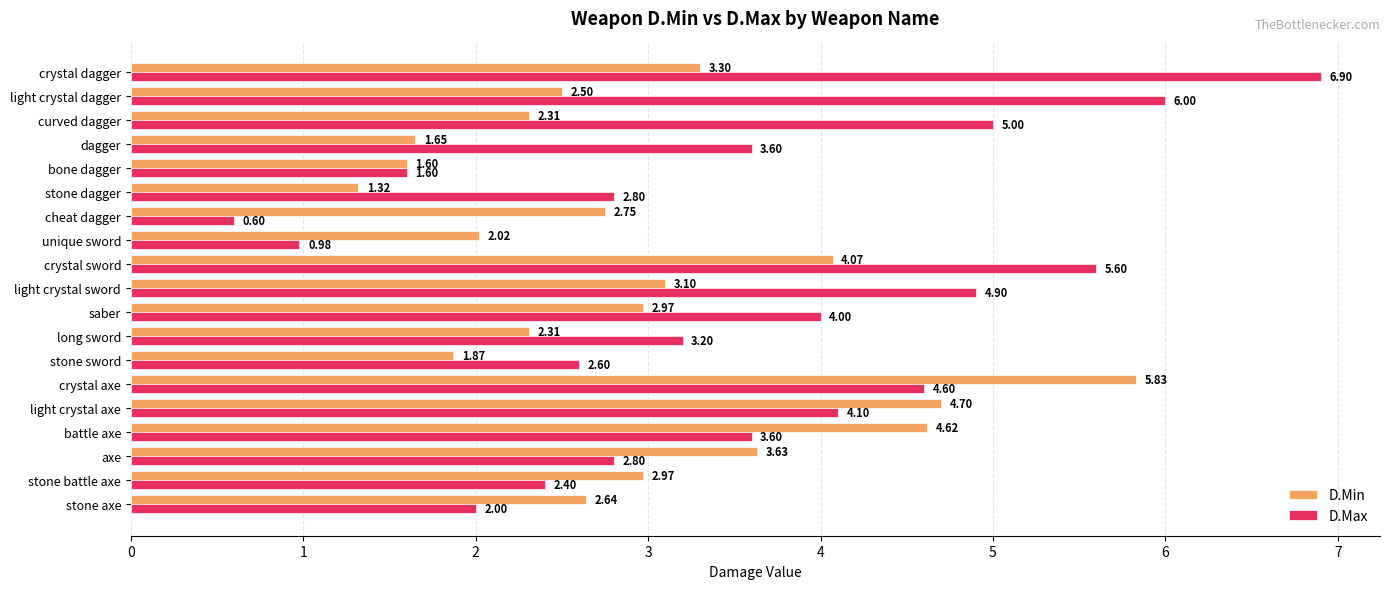

Which series has the widest spread of values?

D.Max